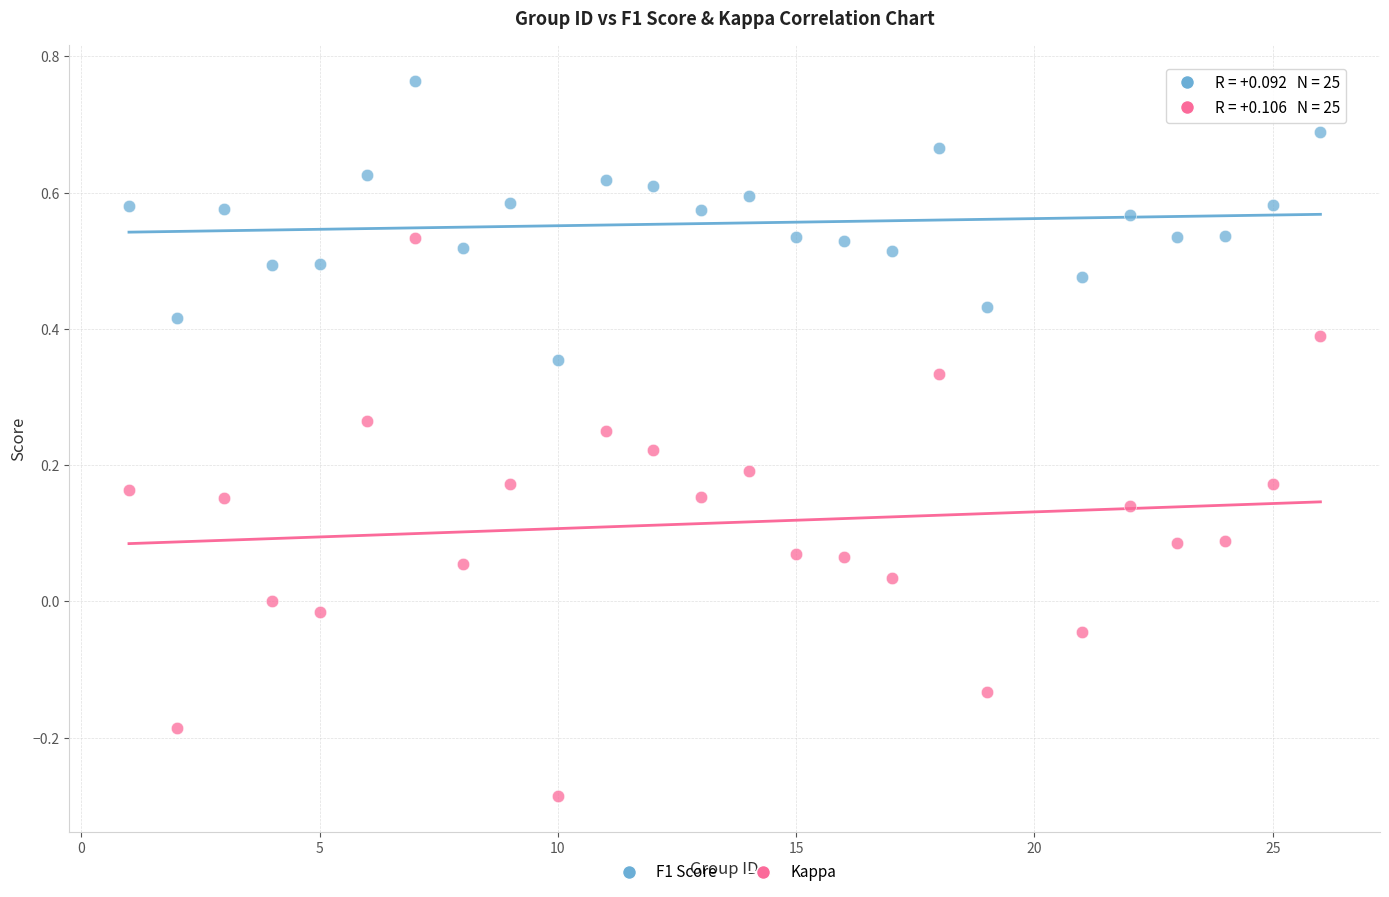

What are all the series names shown in the legend?

F1 Score, Kappa